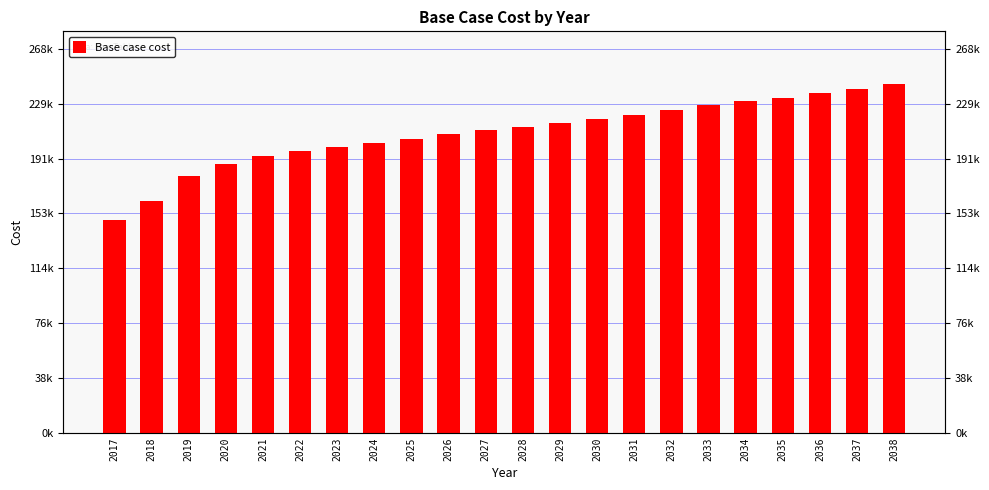

Reading left to right, what are all the values shown in this chart?

148604.0	162038.8	179547.2	187443.2	192936.0	197055.6	199802.0	202205.2	204951.6	208384.6	211131.0	213190.8	216280.6	218910.9	222008.7	225450.7	228892.7	231729.2	233789.0	237565.3	240251.2	243693.2